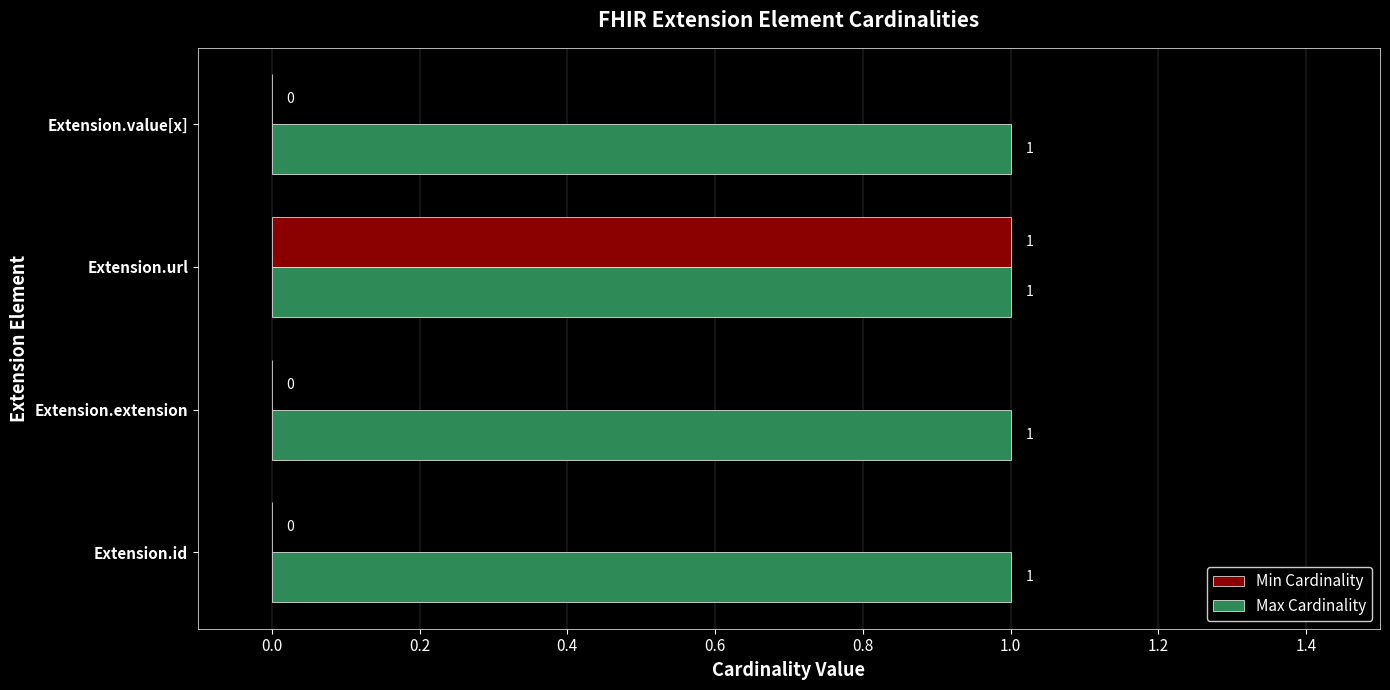

What are all the series names shown in the legend?

Min Cardinality, Max Cardinality